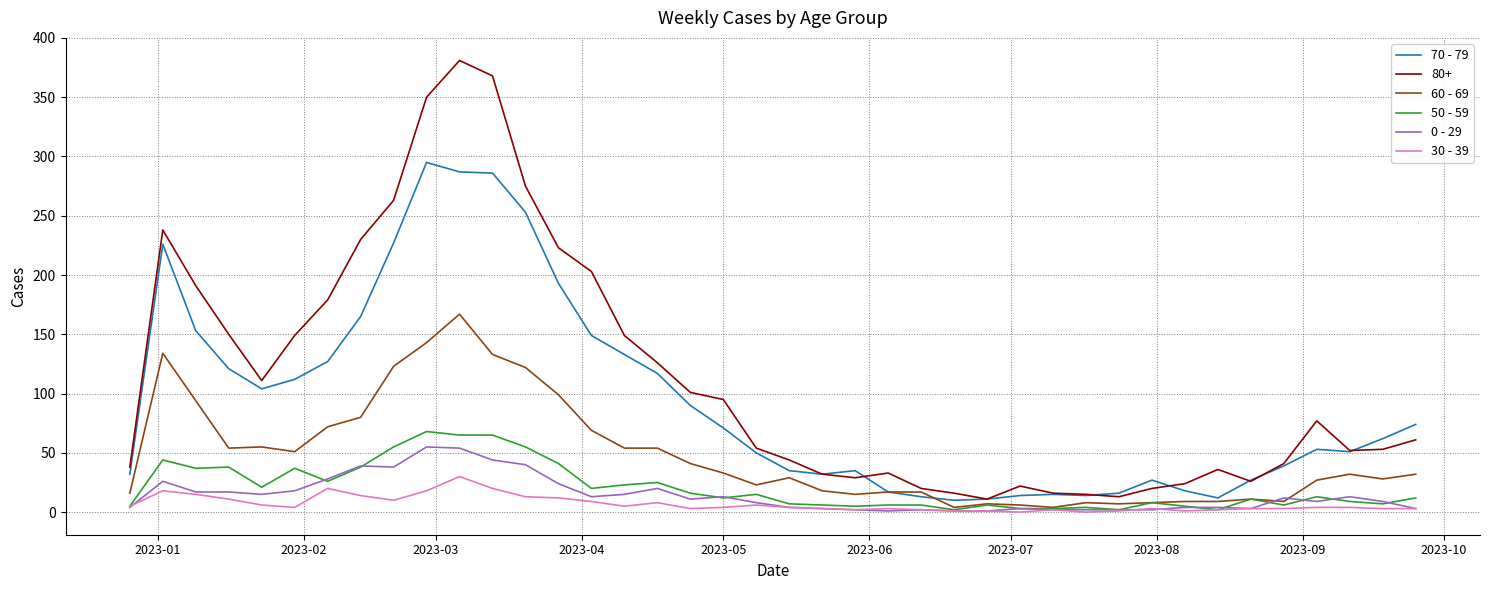

Which series has the largest total across all categories?

80+